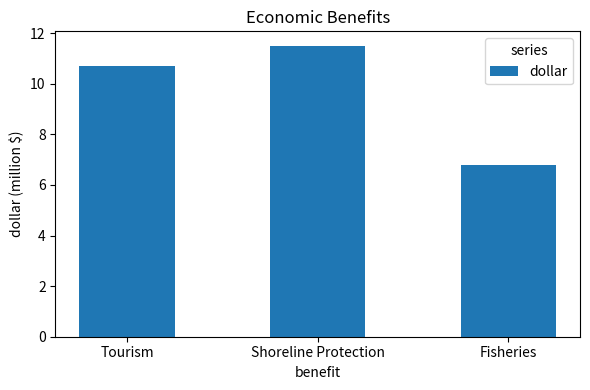

The value at Shoreline Protection is 11.5. True or false?

True